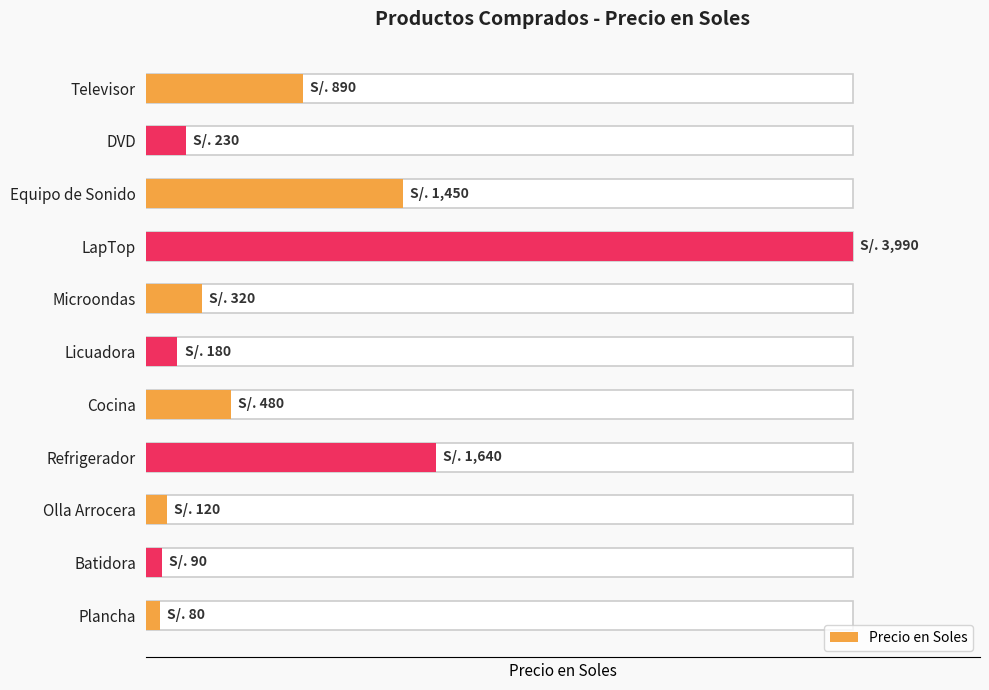

How many series are shown in this chart?

1